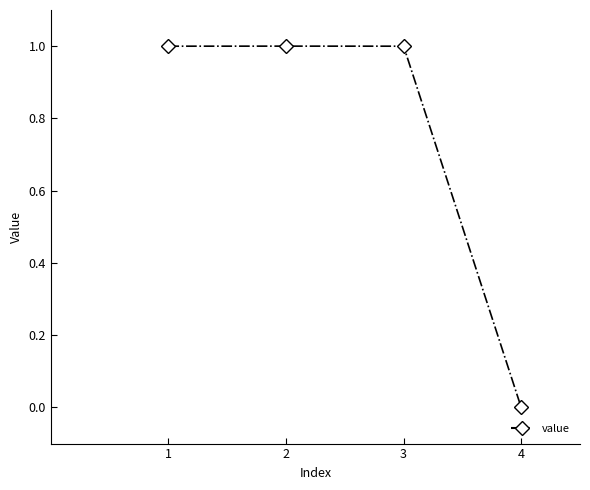

True or false: there are more than 1 points higher than both neighbors.

False